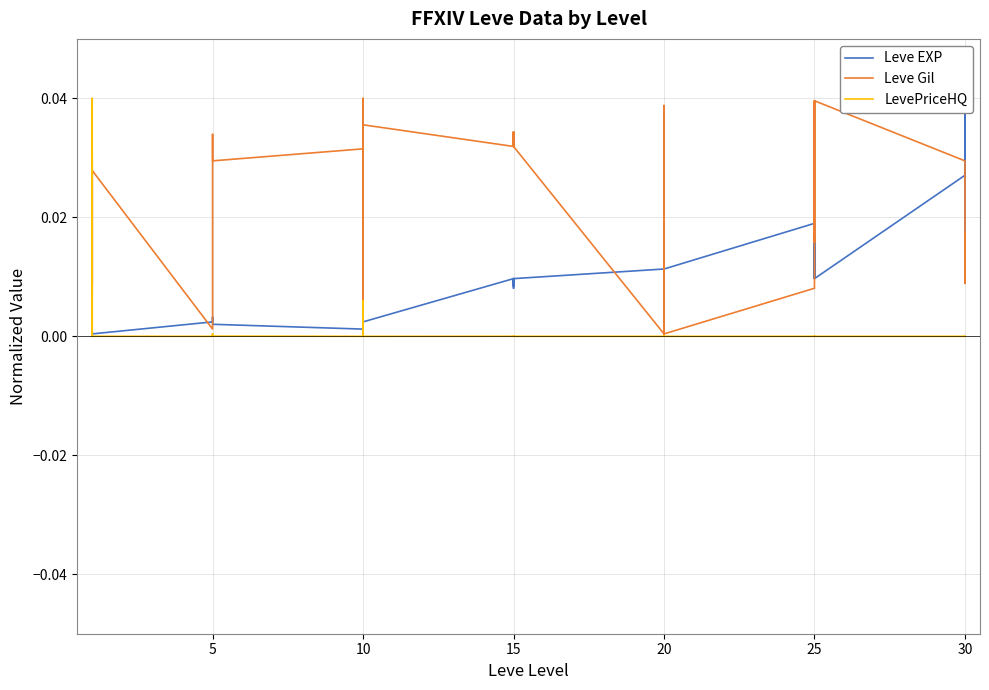

Is this an area chart (filled region under the line)?

No